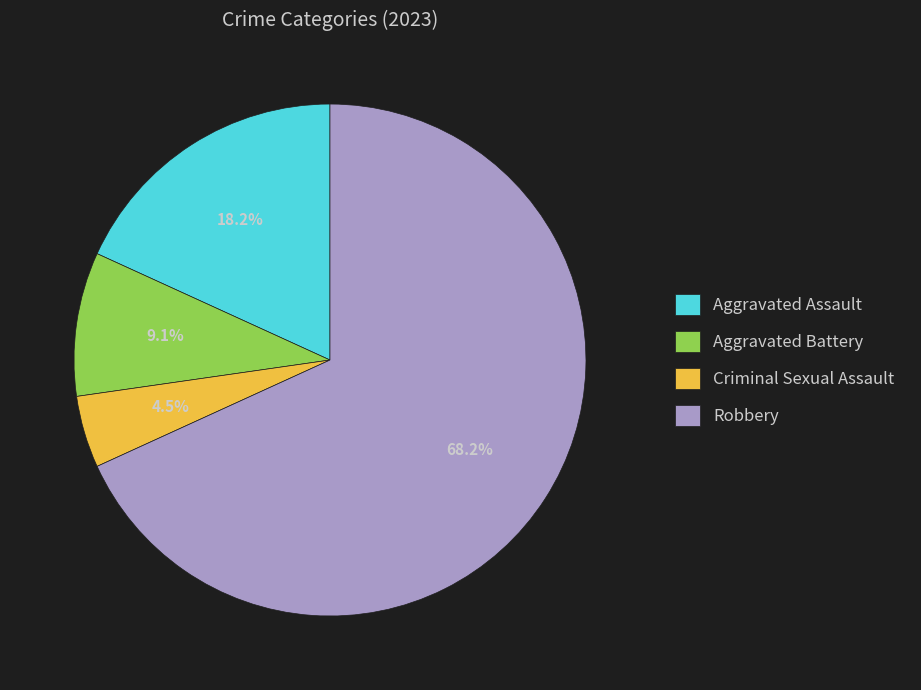

Combined, what portion of the pie is Aggravated Battery and Criminal Sexual Assault?

13.6%